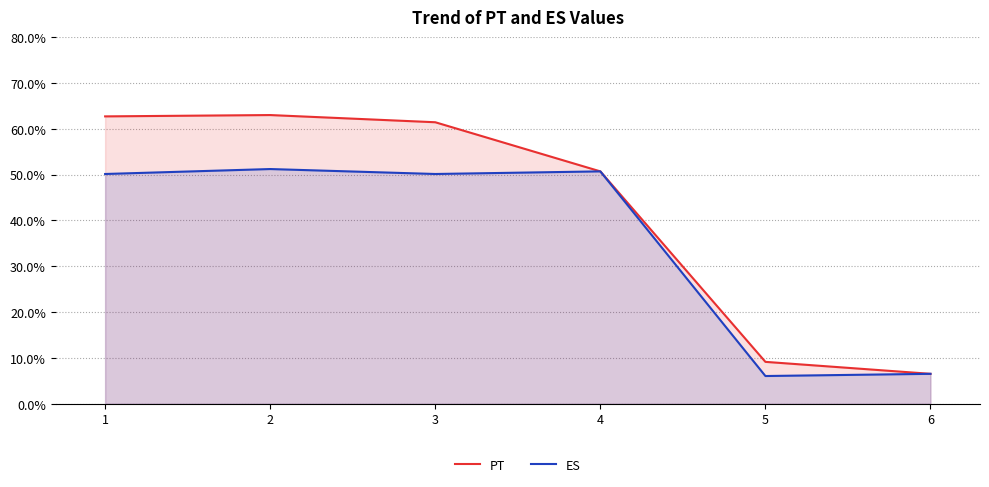

At 6, list the series in order from largest to smallest.

PT, ES